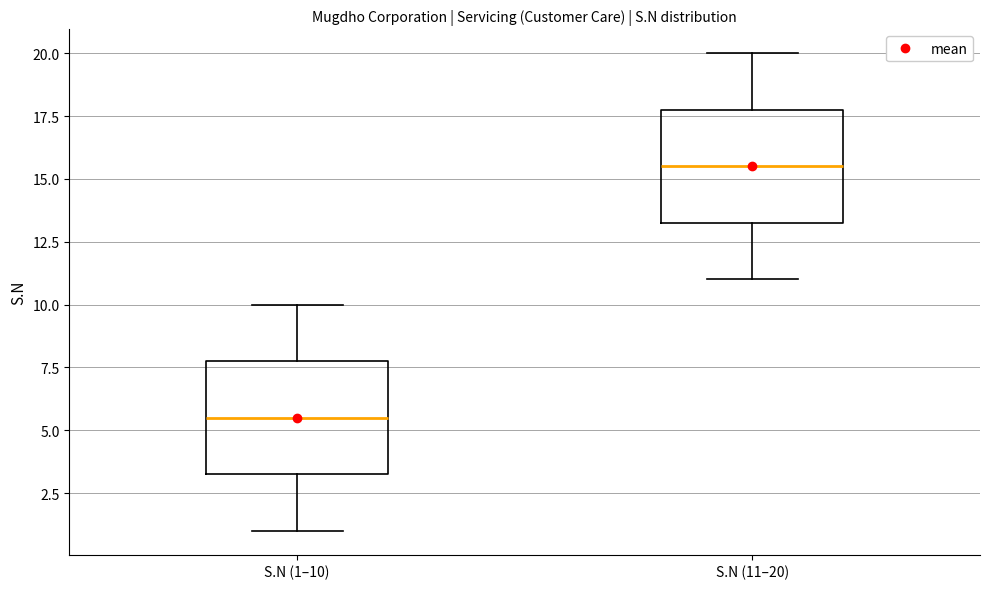

Where does the upper whisker of the box for S.N (11–20) end on the y-axis? The values are not printed on the chart, so give them approximately, as read against the axis.

20.0